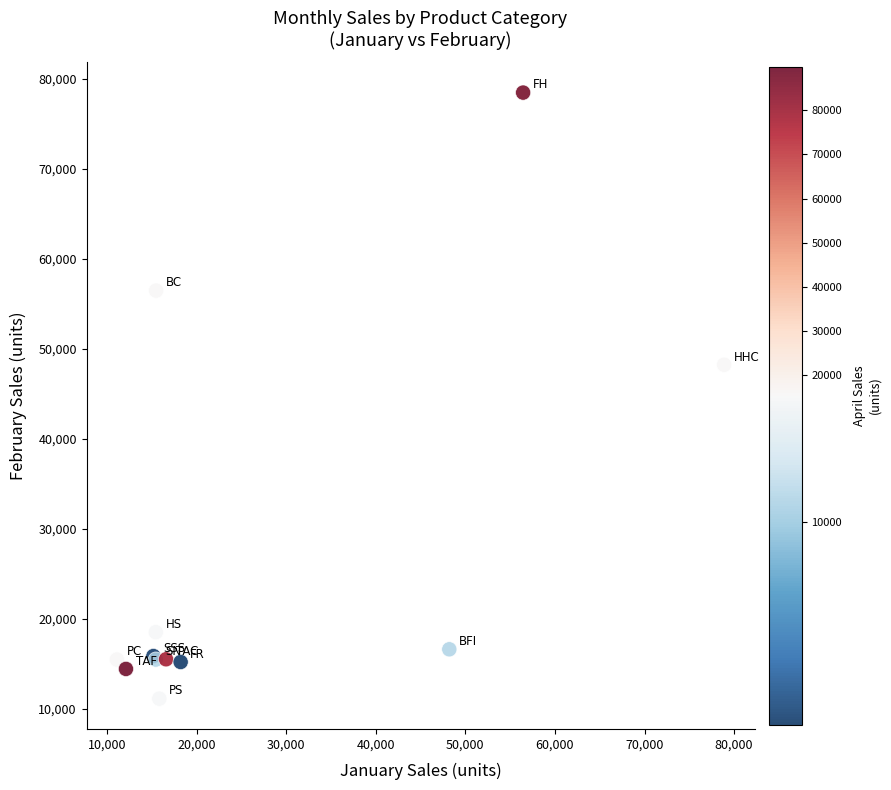

What Y value in the scatter plot is closest to 44781?

48211